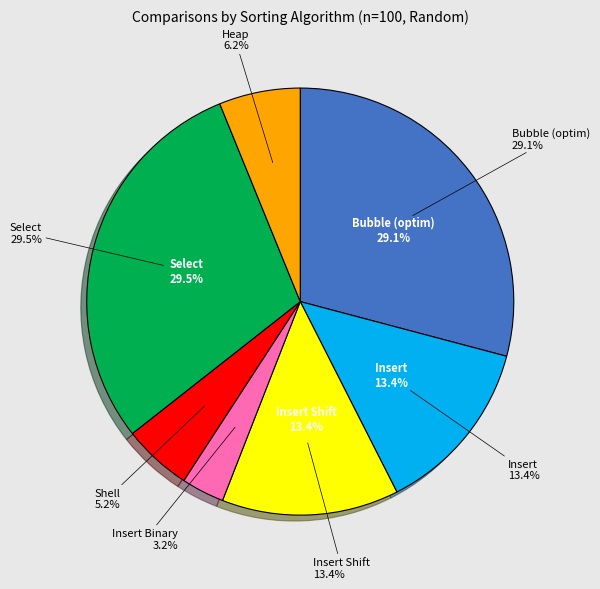

What percentage is the Insert slice, to the nearest percent?

13%